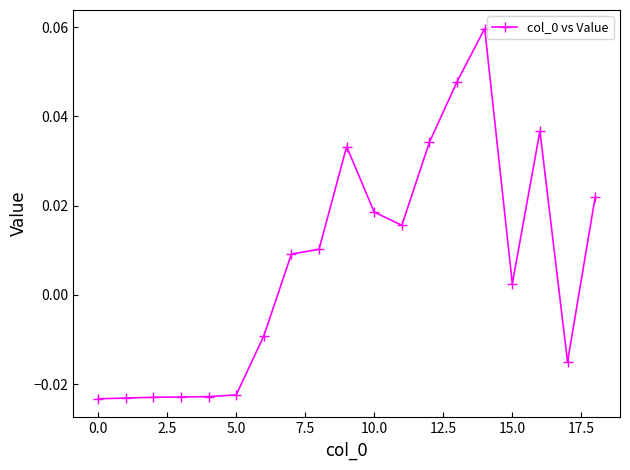

What is the label of the 17th point from the left?

16